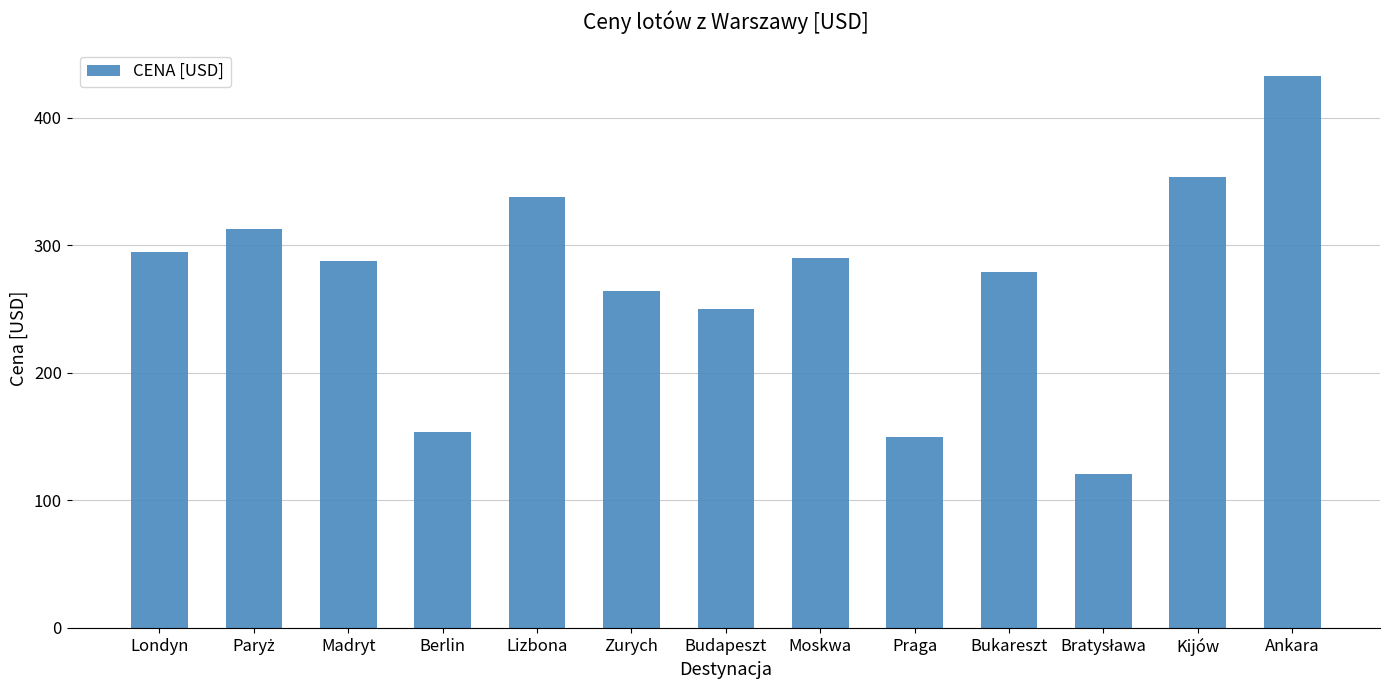

What is the value of the 2nd bar from the left?

313